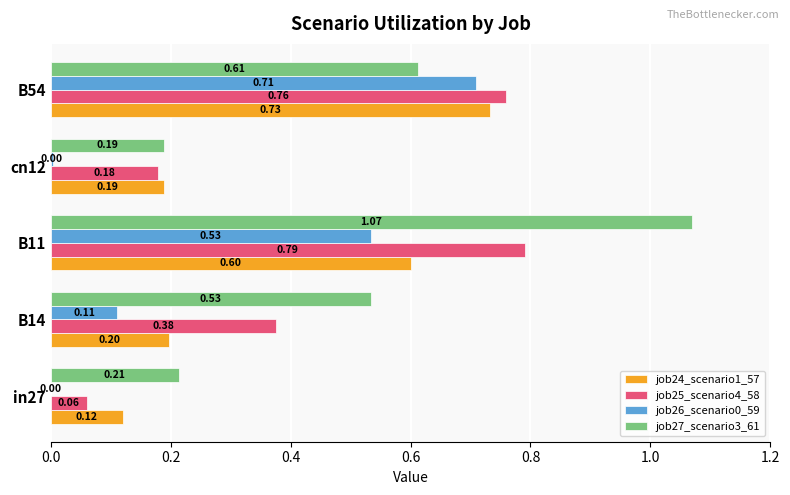

What is the total value across all series at B54?

2.8